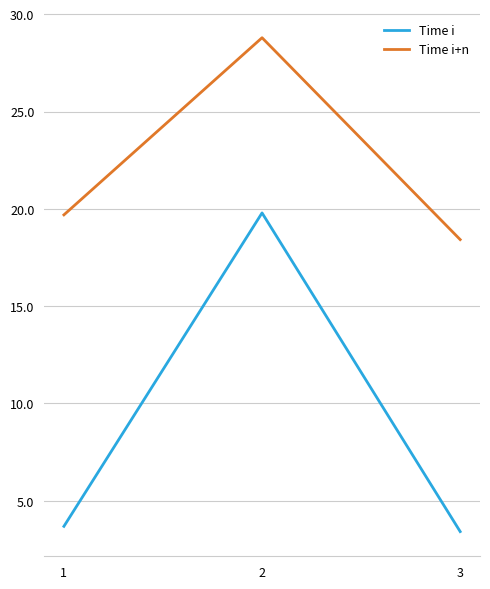

At 3, list the series in order from largest to smallest.

Time i+n, Time i